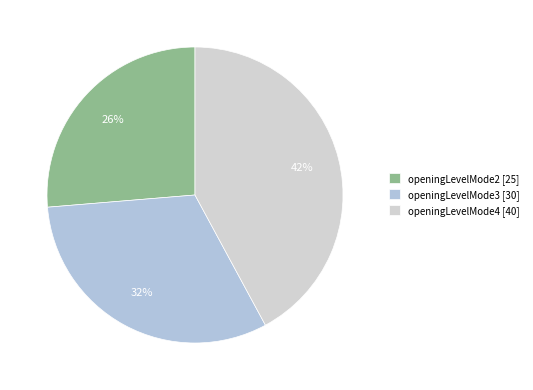

Count the number of slices in the pie.

3